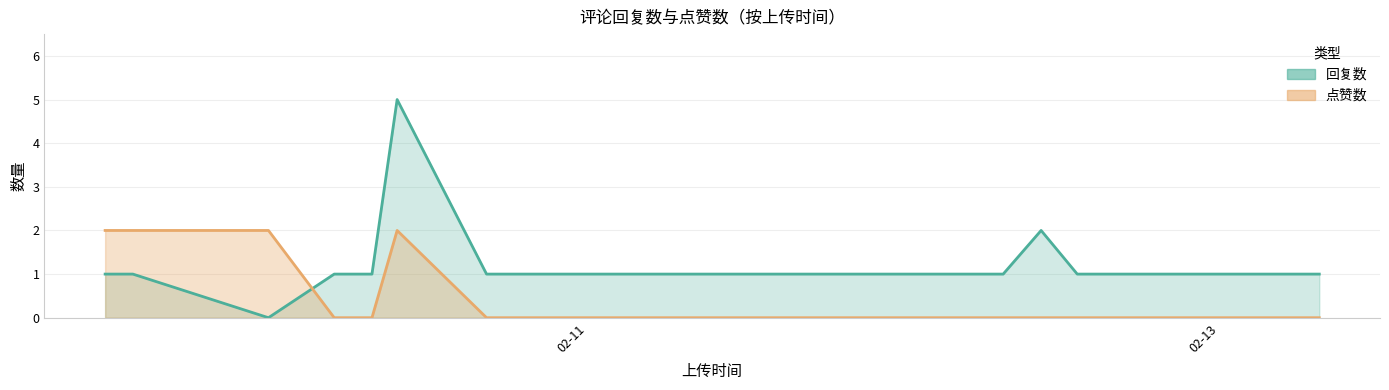

How many interior local valleys does the 点赞数 series have?

1